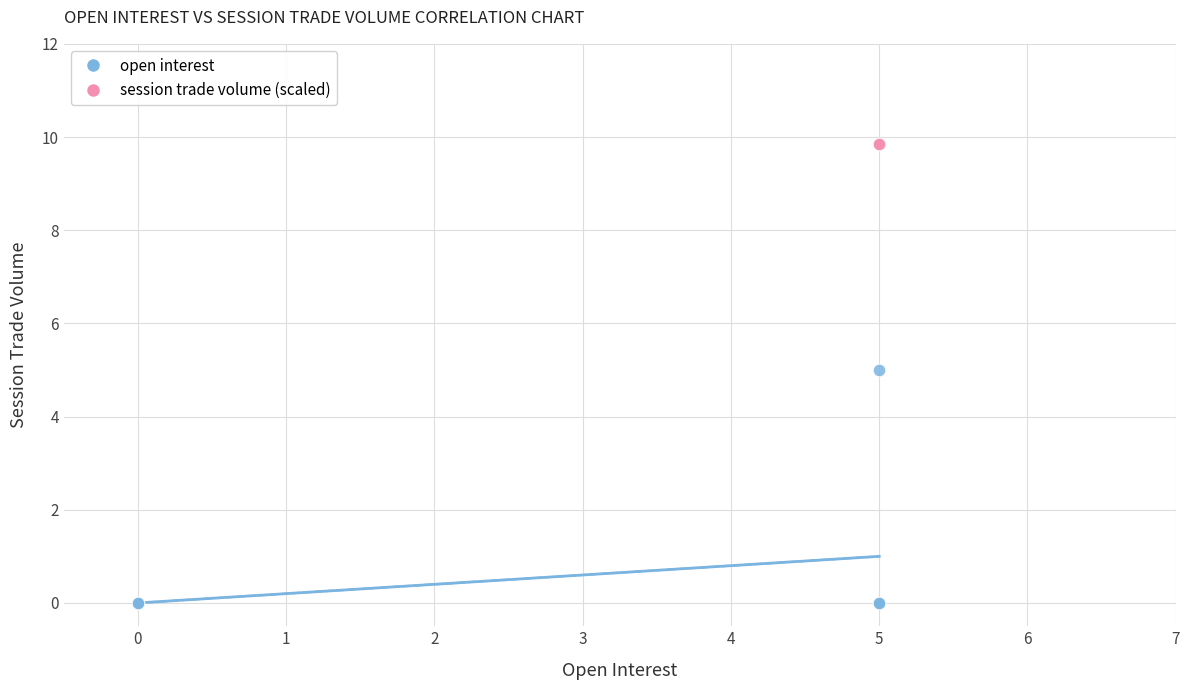

Which series reaches the minimum Y coordinate?

open interest